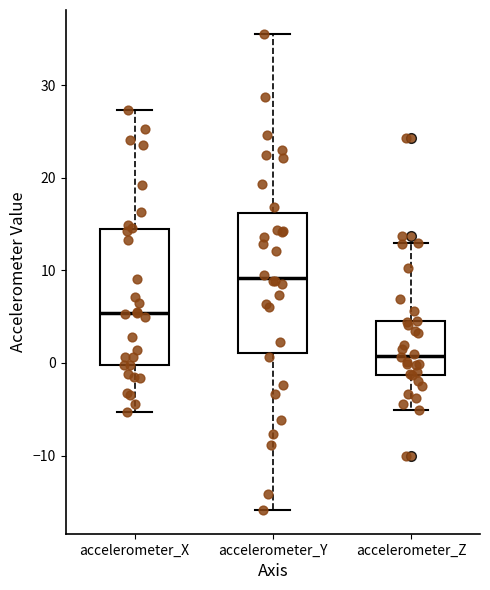

Reading left to right, transcribe this box plot: for each box, give where its median line is, the range the box spans, and where its two whiskers end, as read against the y-axis. The values are not printed on the chart, so give them approximately, as read against the axis.

accelerometer_X: median 5, box 0 to 14, whiskers -5 to 27
accelerometer_Y: median 9, box 1 to 16, whiskers -16 to 36
accelerometer_Z: median 1, box -1 to 5, whiskers -5 to 13